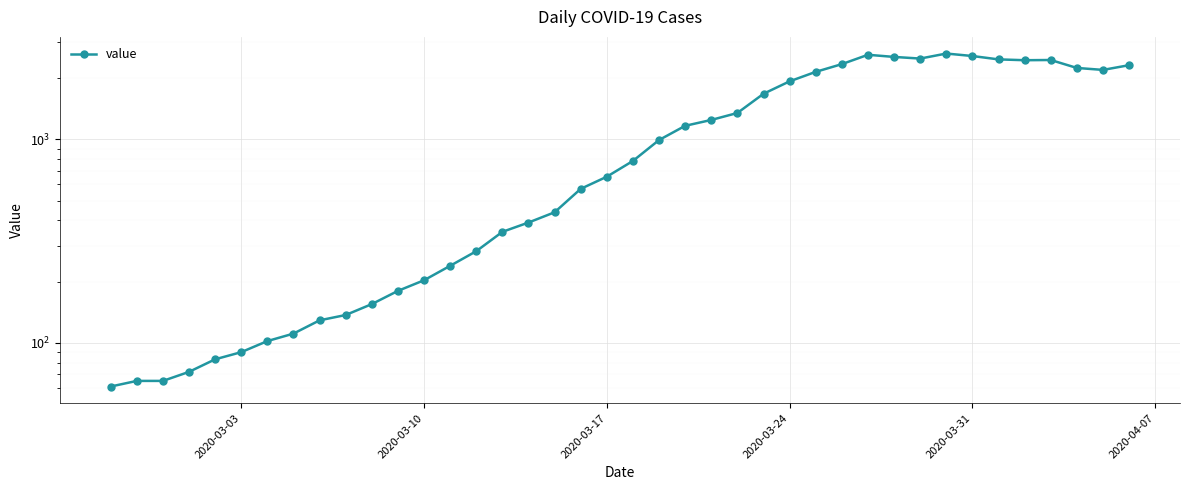

Does the chart display data point markers on the line(s)?

Yes